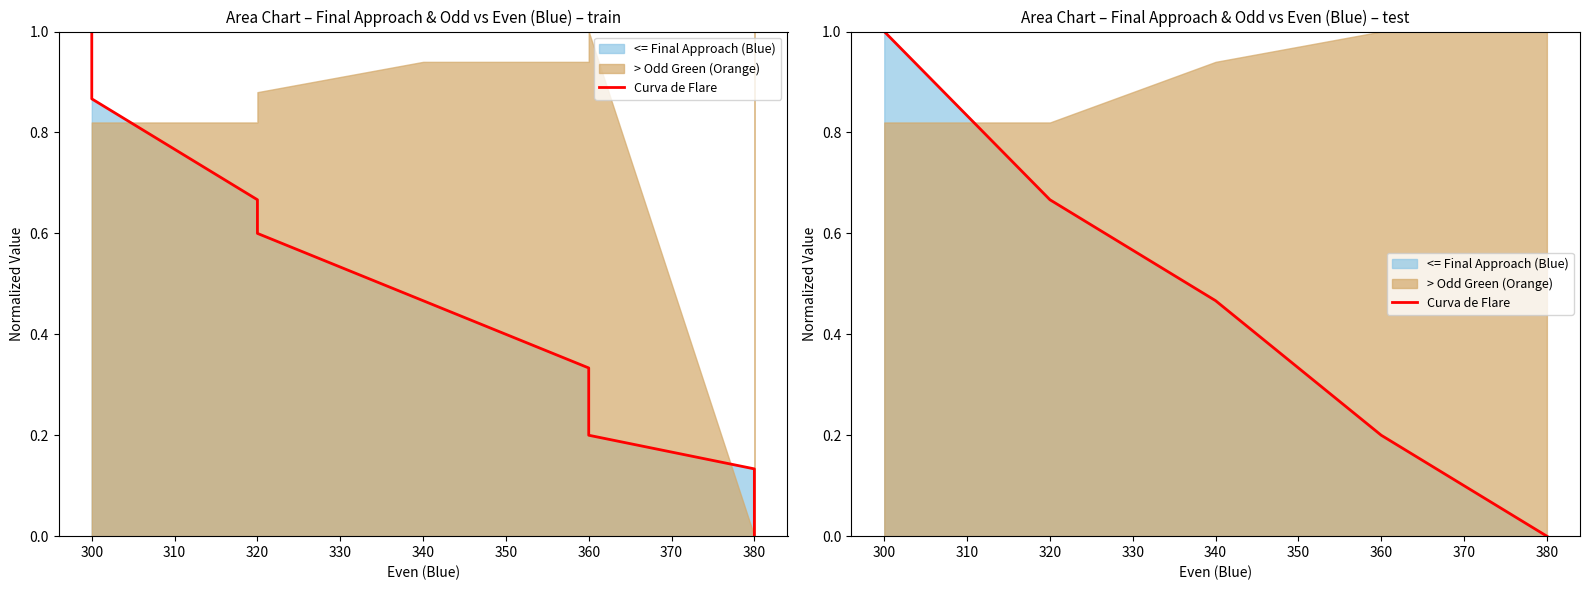

What is the change in value from 300 to 380?

-1.0